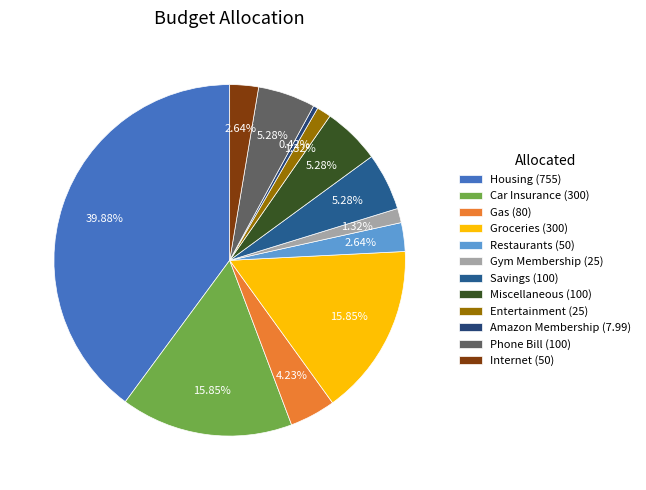

To the nearest percent, what portion does Miscellaneous represent?

5%